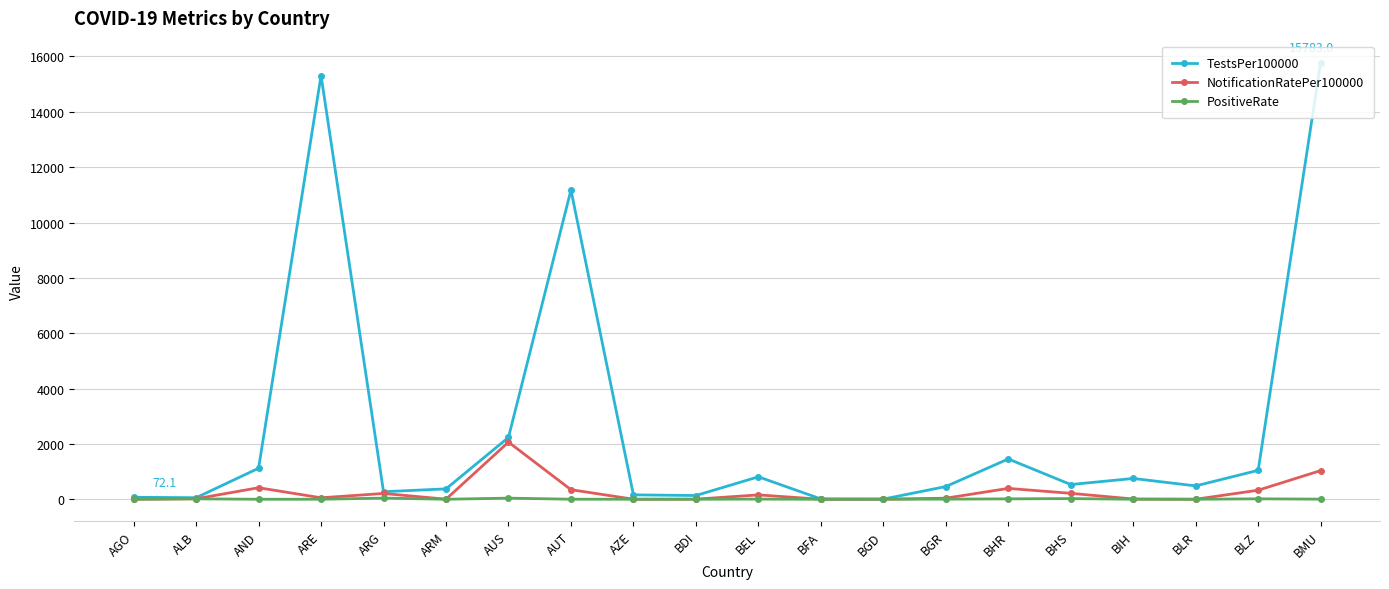

How many values in the TestsPer100000 series exceed 531?

10